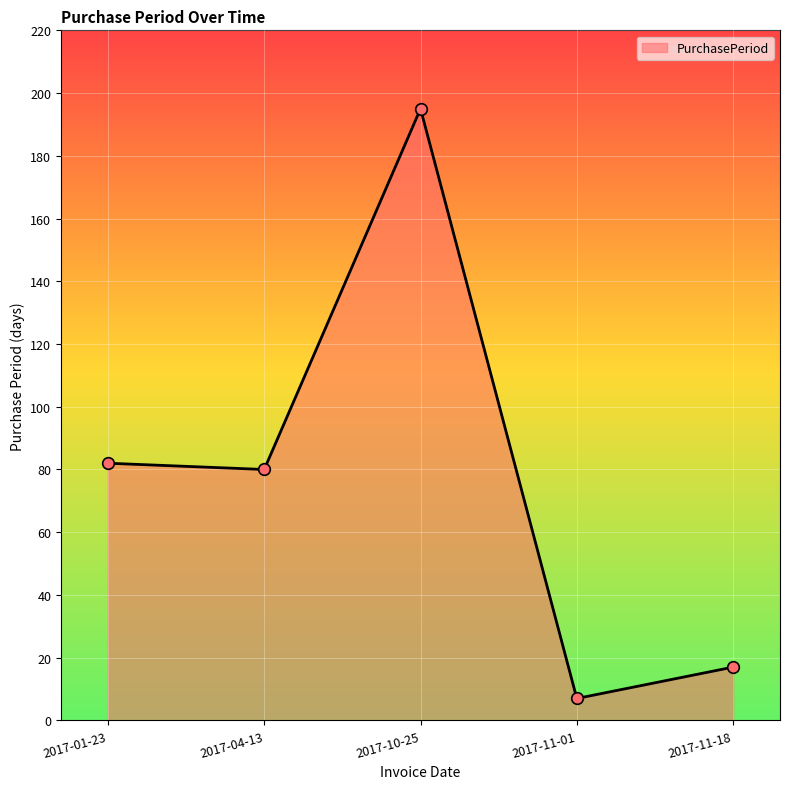

Which has a higher value, 2017-04-13 or 2017-10-25?

2017-10-25